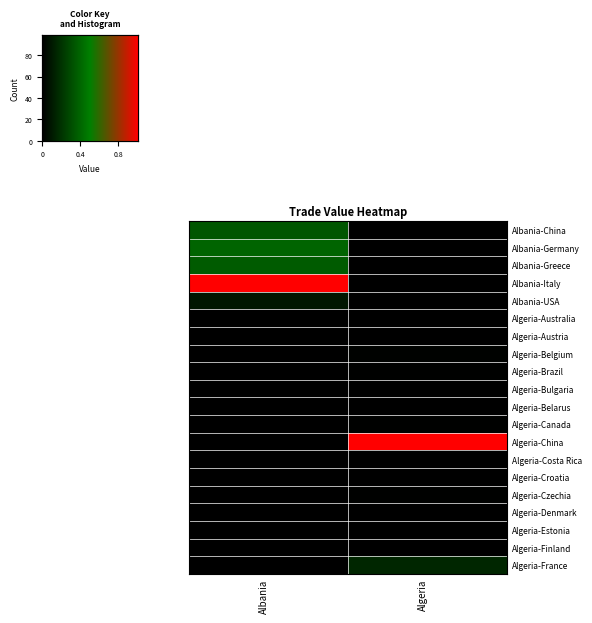

Is the value of Algeria-Bulgaria at Albania greater than the value of Algeria-Finland at Albania?

No